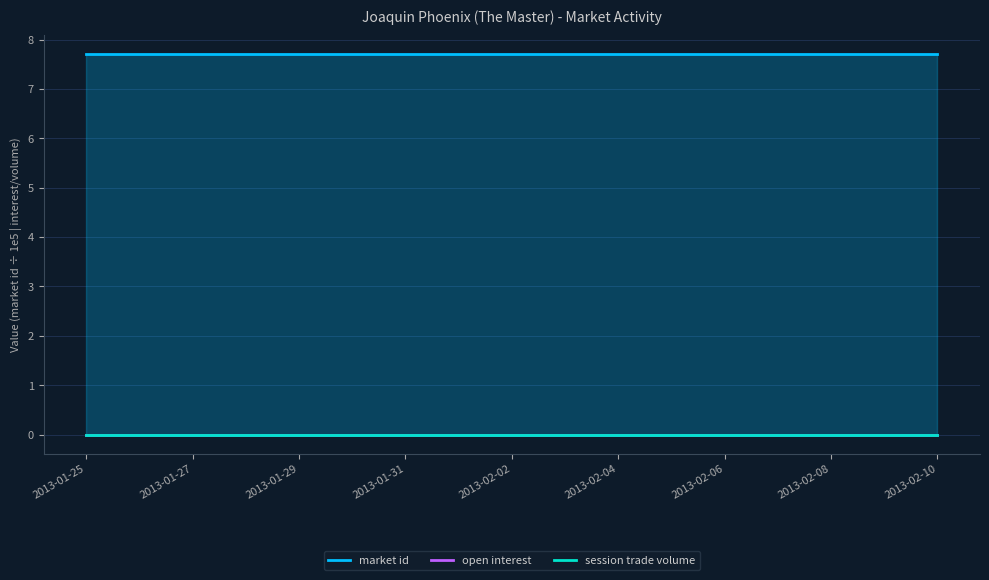

Count the number of data series in this chart.

3